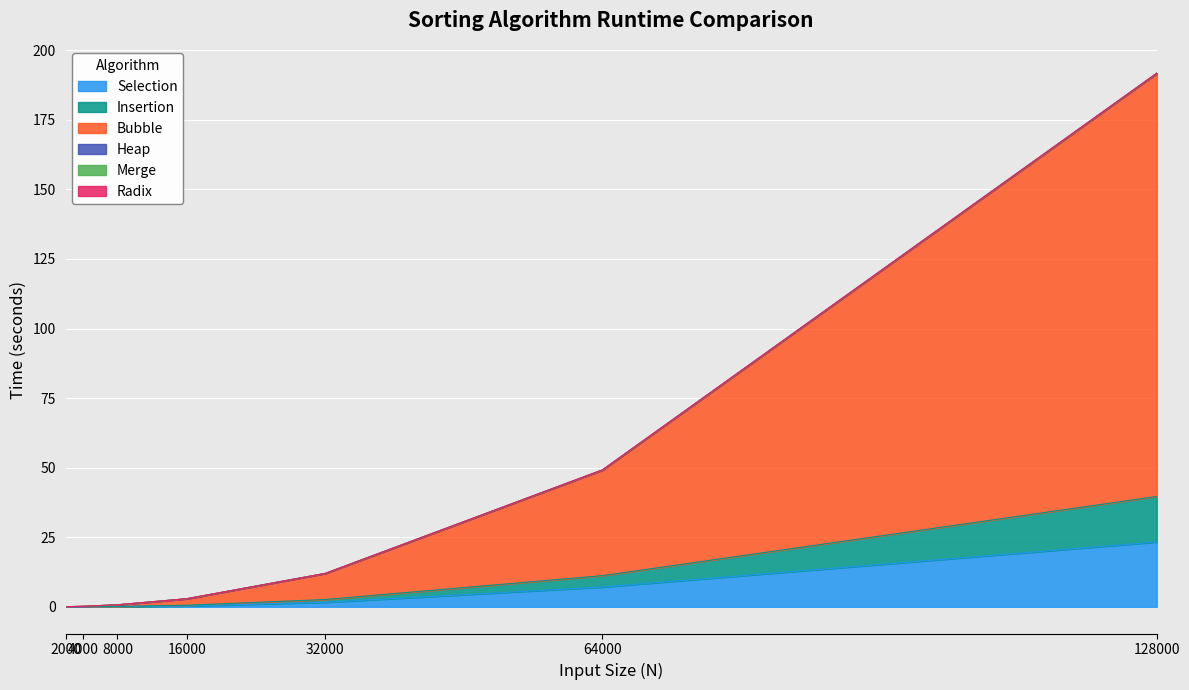

Is it true that Selection equals 0.1 at 16000?

False